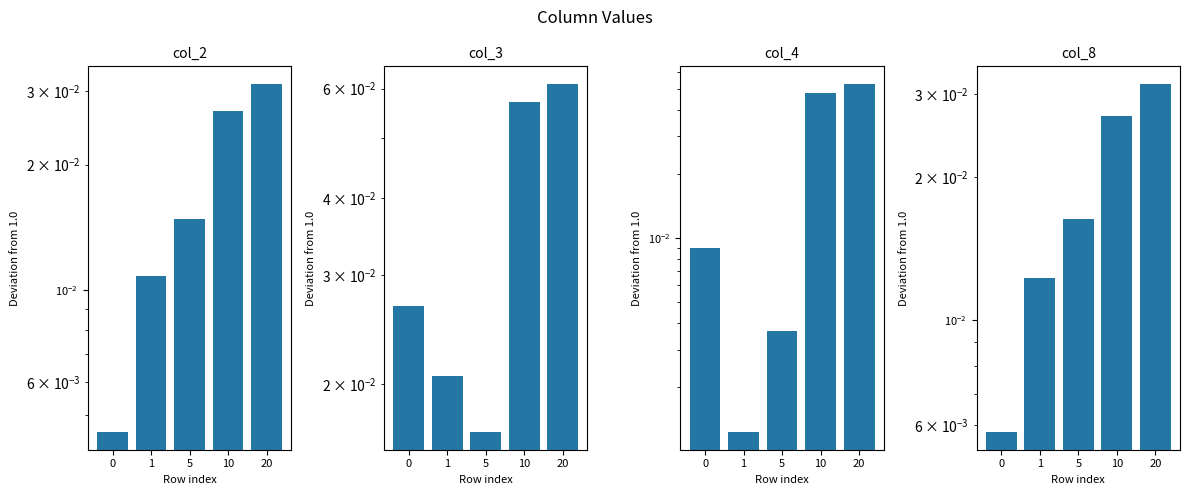

Which label corresponds to the smallest value in the chart?

1